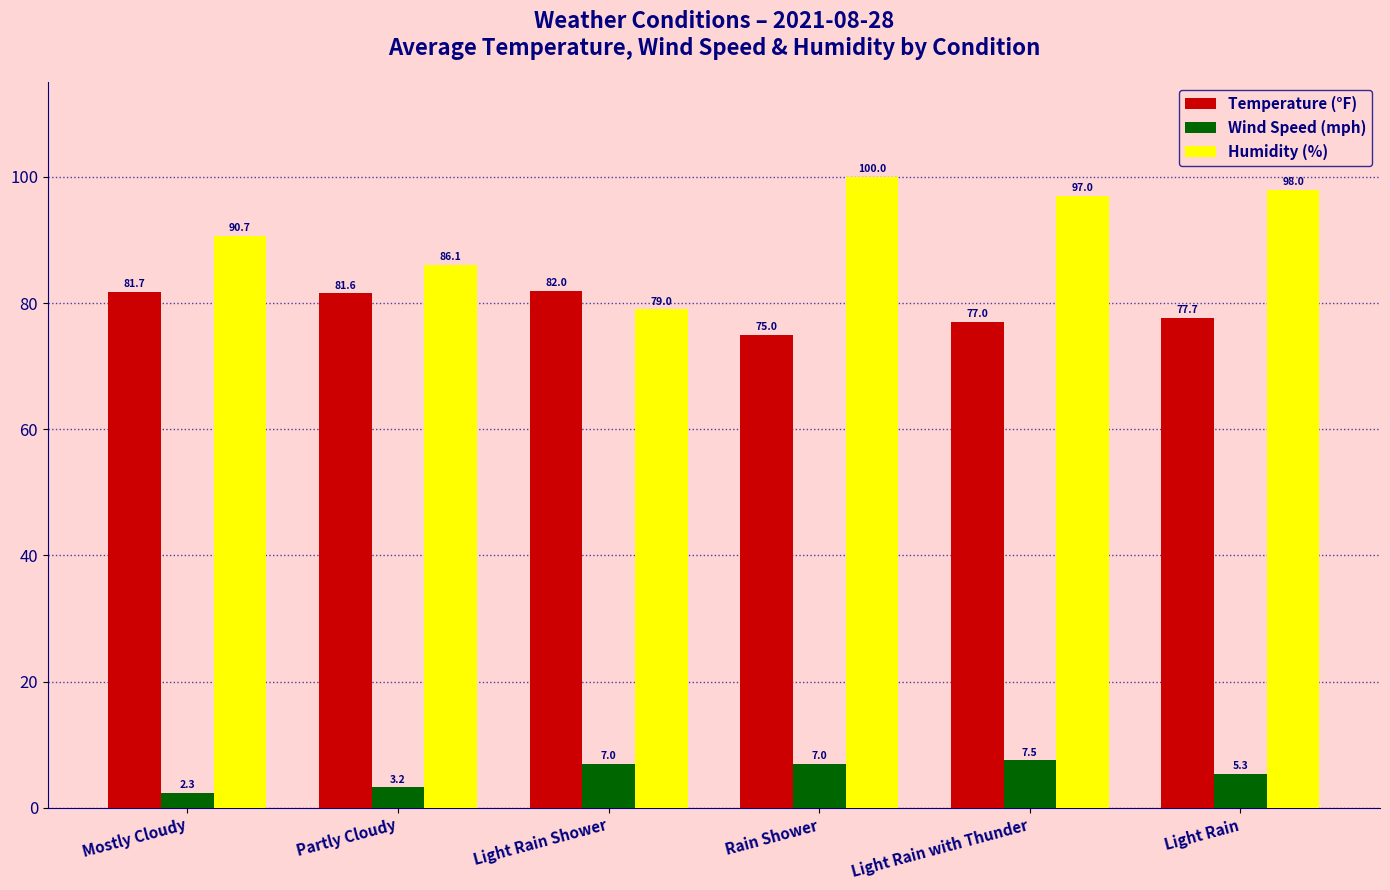

Reading left to right, extract all data points from this chart.

Temperature (°F): Mostly Cloudy=81.7	Partly Cloudy=81.6	Light Rain Shower=82.0	Rain Shower=75.0	Light Rain with Thunder=77.0	Light Rain=77.7
Wind Speed (mph): Mostly Cloudy=2.3	Partly Cloudy=3.2	Light Rain Shower=7.0	Rain Shower=7.0	Light Rain with Thunder=7.5	Light Rain=5.3
Humidity (%): Mostly Cloudy=90.7	Partly Cloudy=86.1	Light Rain Shower=79.0	Rain Shower=100.0	Light Rain with Thunder=97.0	Light Rain=98.0